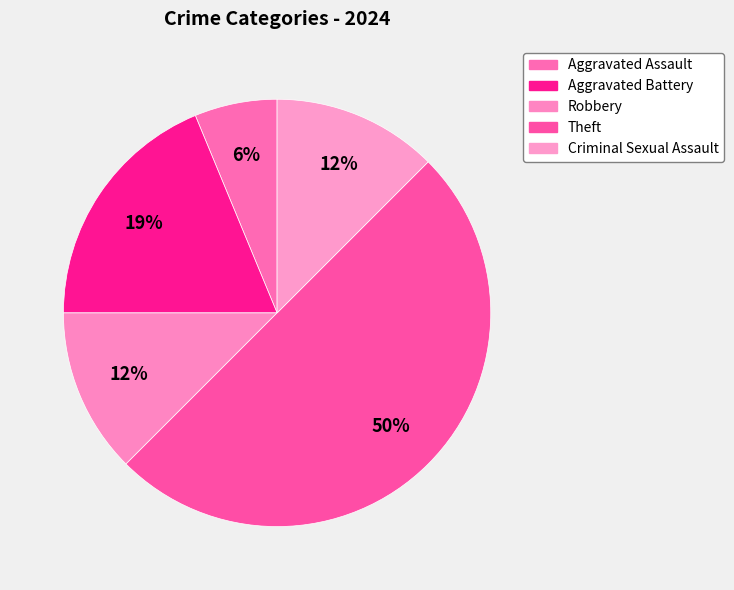

How many segments does this pie chart have?

5